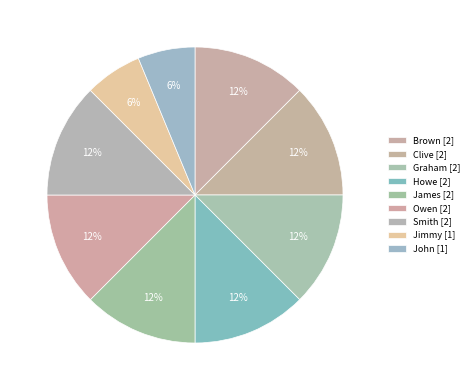

Rank the categories by value from lowest to highest.

Jimmy, John, Brown, Clive, Graham, Howe, James, Owen, Smith